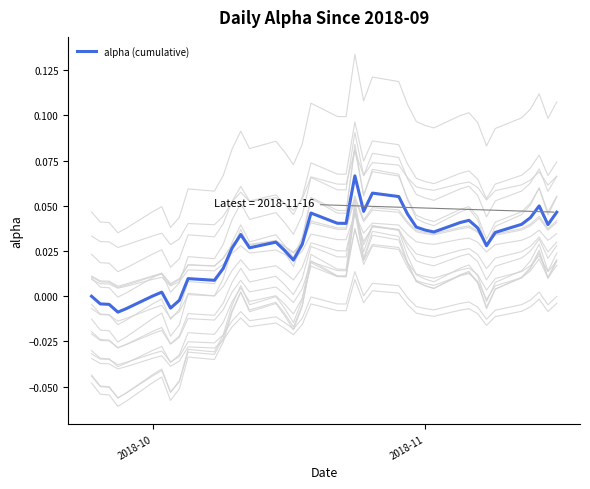

Is it true that the value at 2018-11 is 0.0?

False